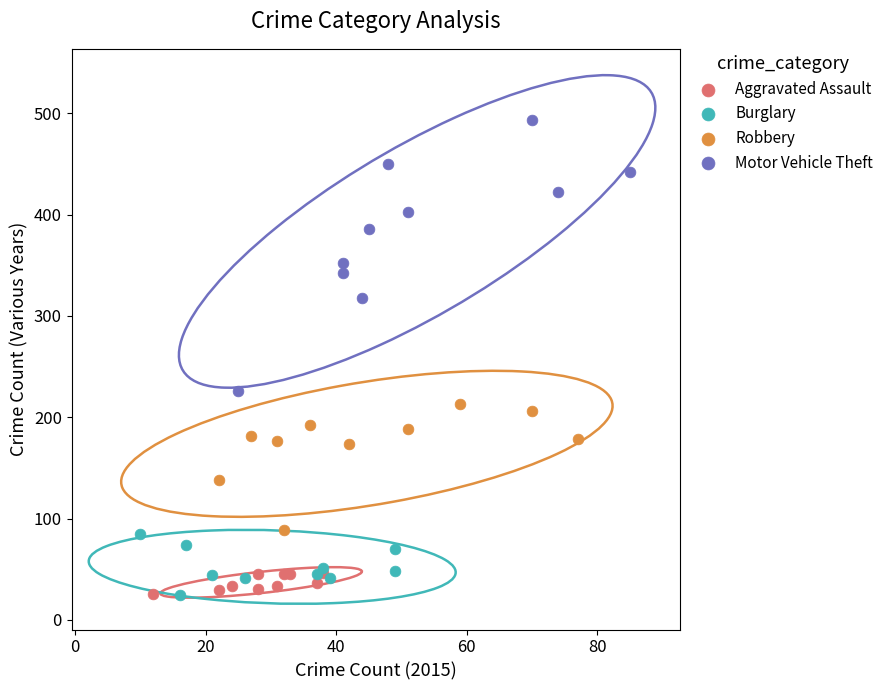

Which series reaches the maximum Y coordinate?

Motor Vehicle Theft